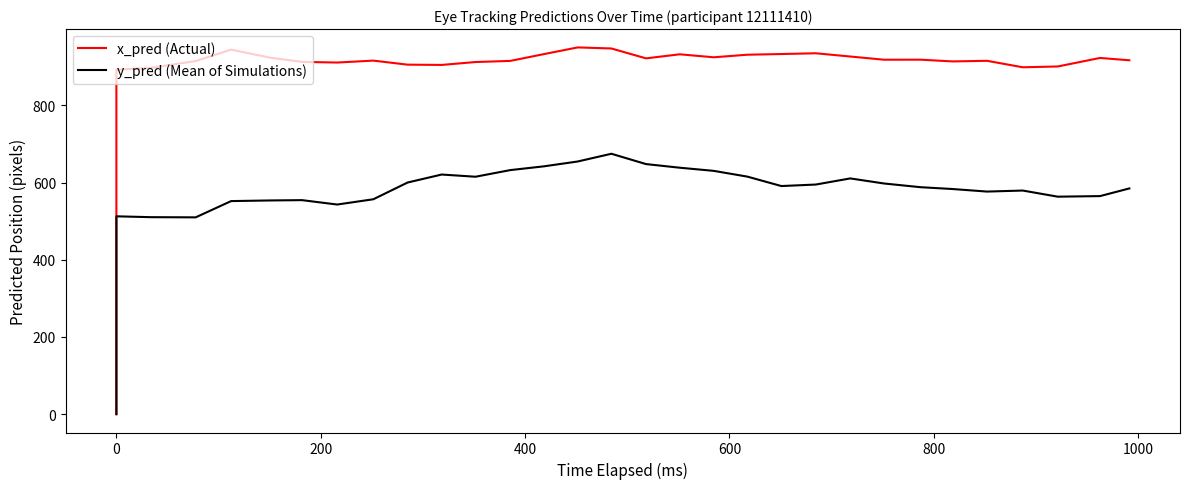

Which series has the largest range (max minus min)?

x_pred (Actual)